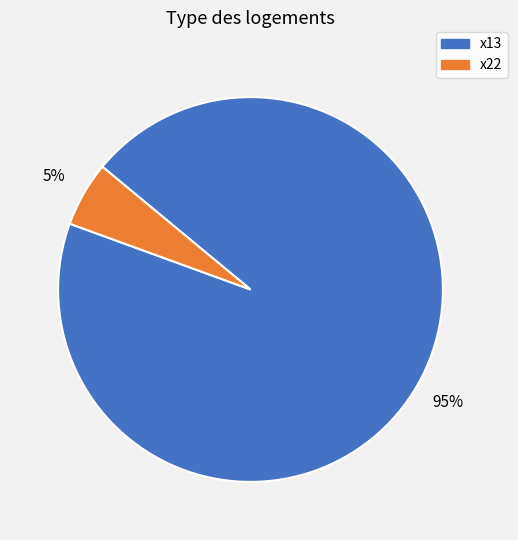

Does any single category account for the majority?

Yes